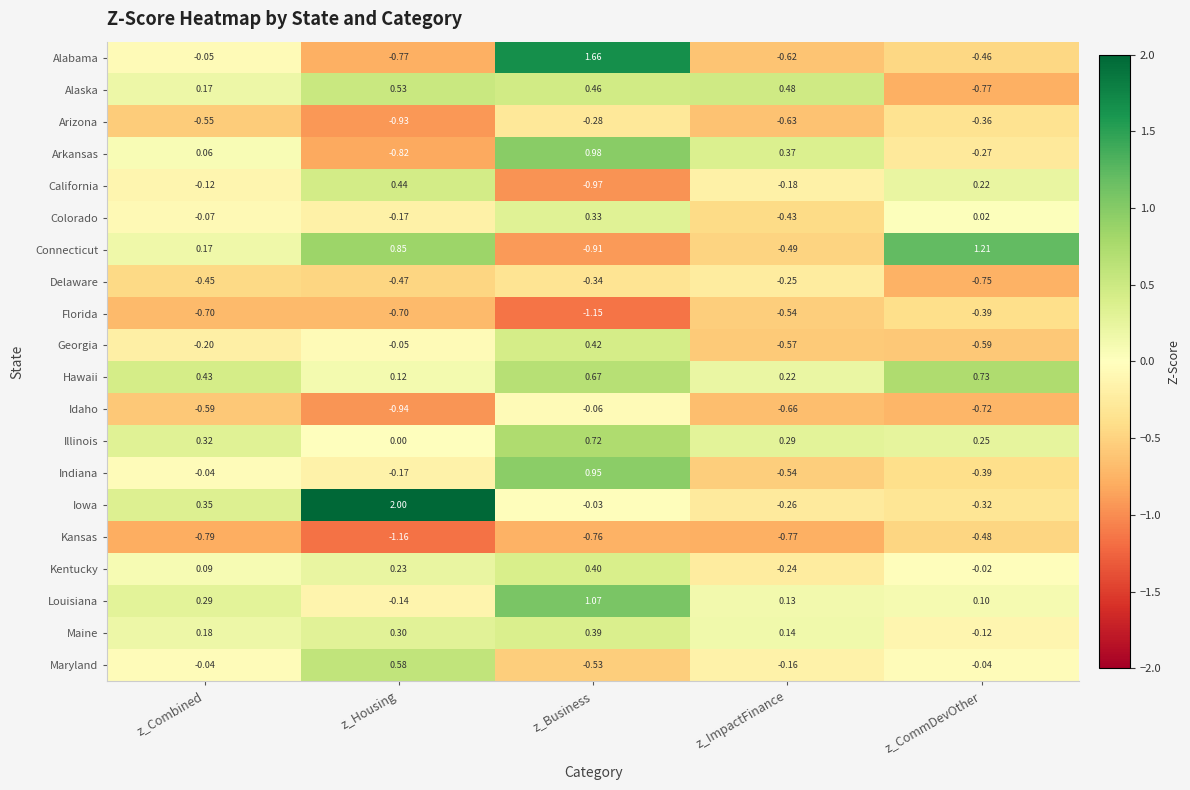

Which series has the widest spread of values?

Alabama